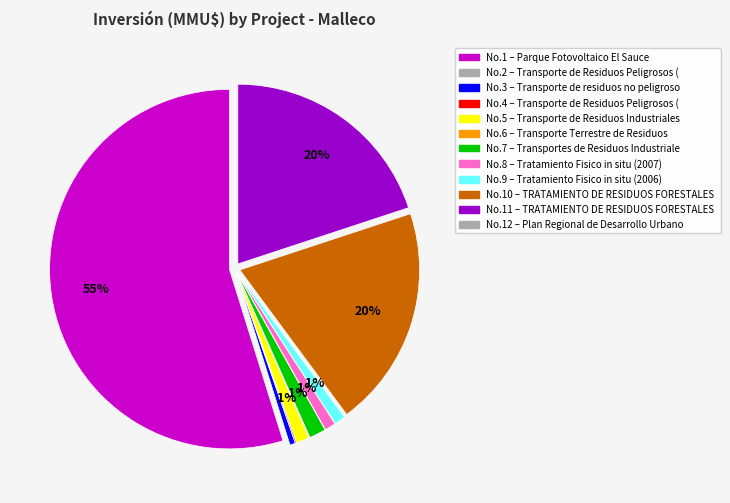

How many segments does this pie chart have?

12